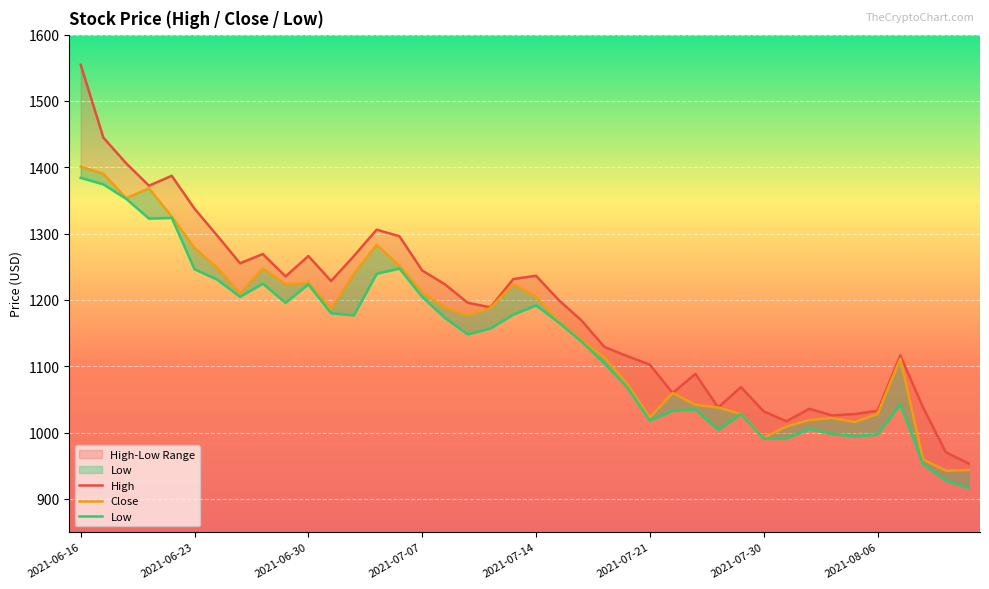

Which series has the largest total across all categories?

High